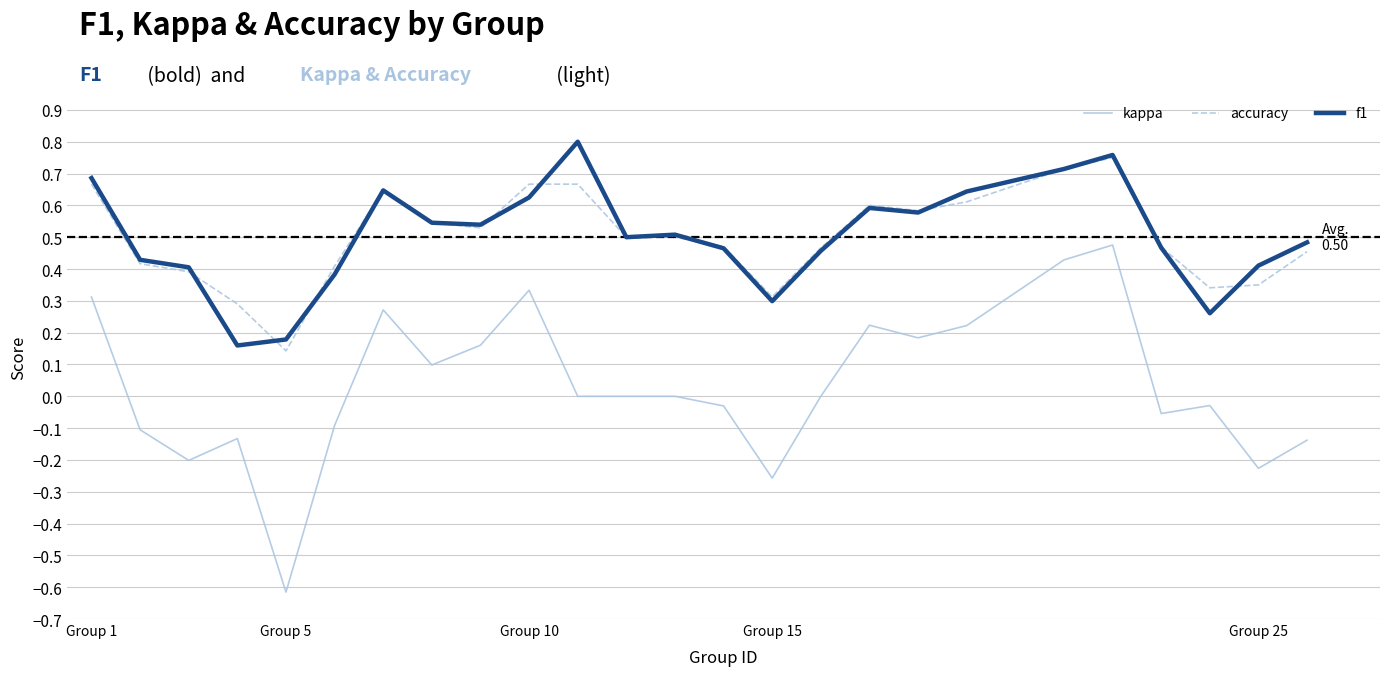

Which series has the widest spread of values?

kappa